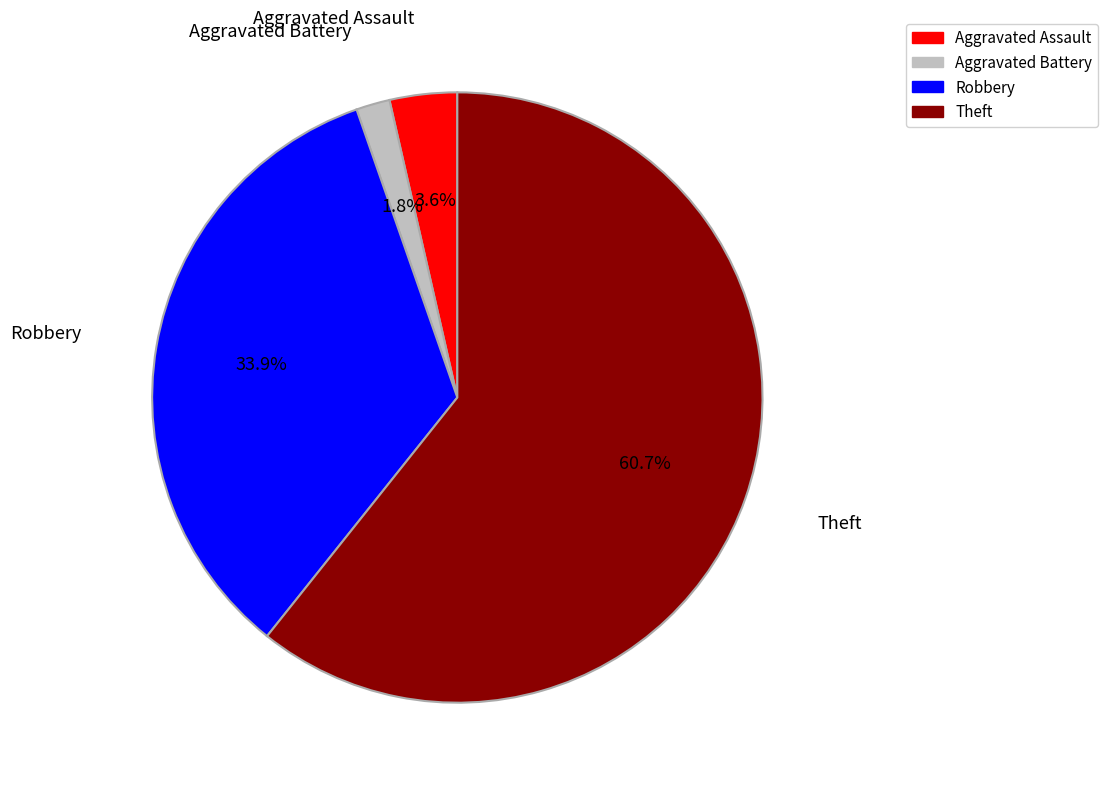

Rank the categories by value from highest to lowest.

Theft, Robbery, Aggravated Assault, Aggravated Battery